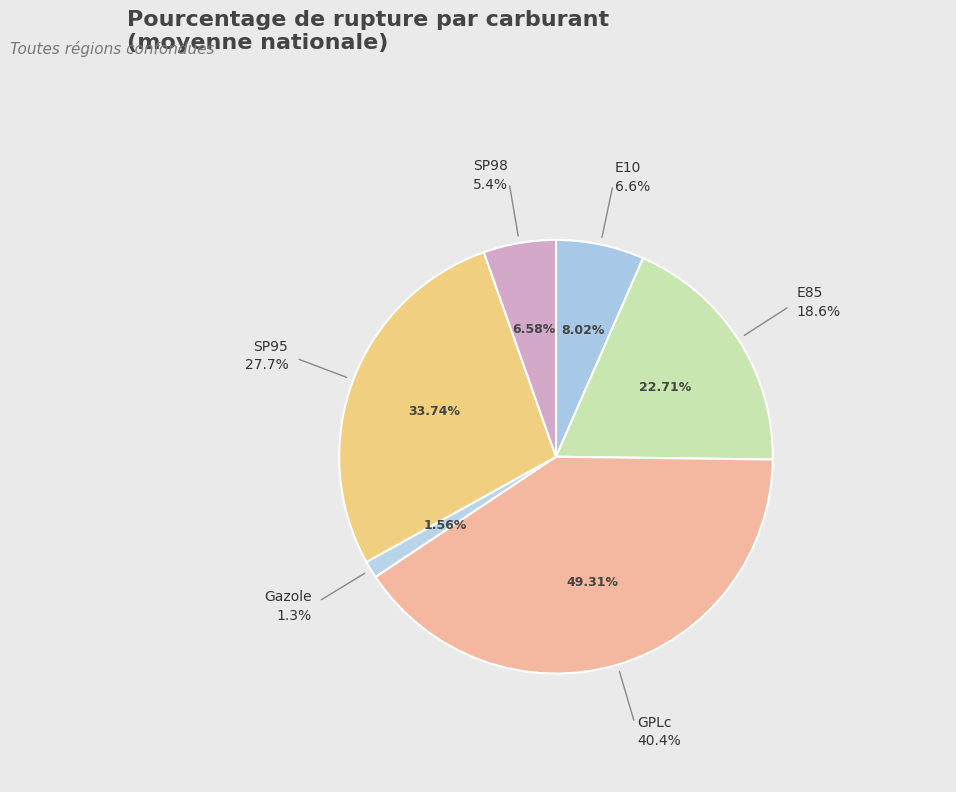

To the nearest percent, what is the average slice percentage?

17%